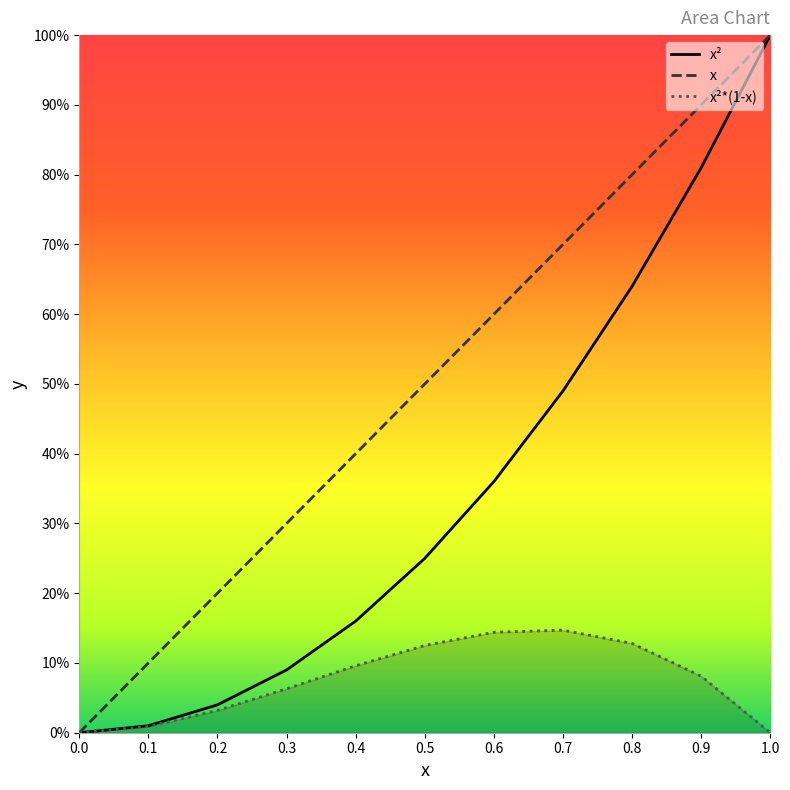

What is the difference between the second highest and minimum values in the x² series?

0.8